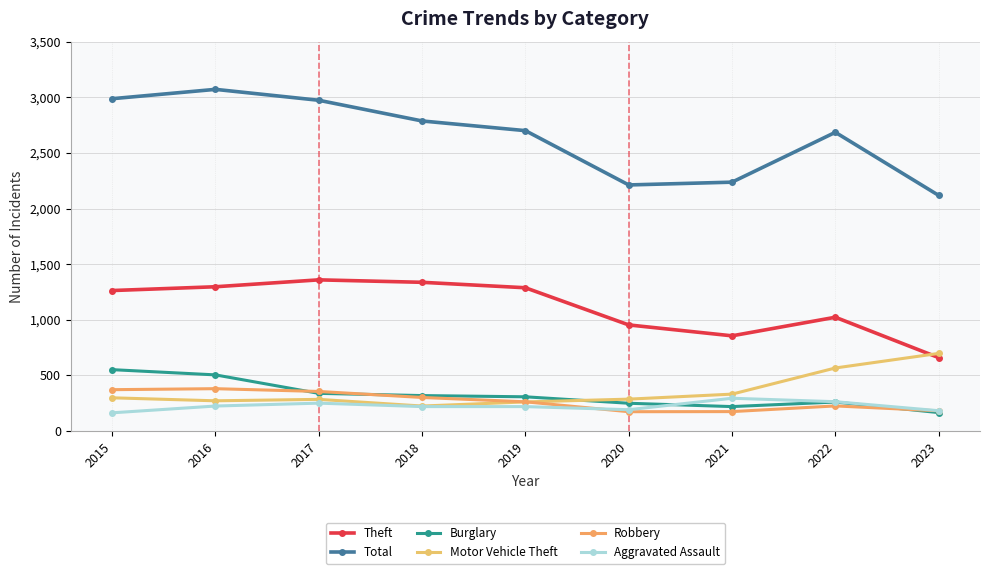

At which category does Motor Vehicle Theft reach its first local valley?

2016